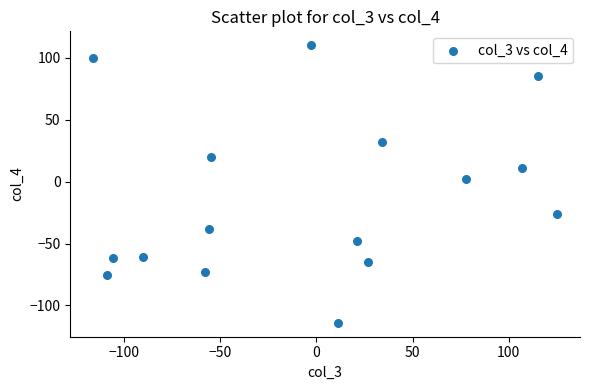

What is the range of Y values (max minus min)?

224